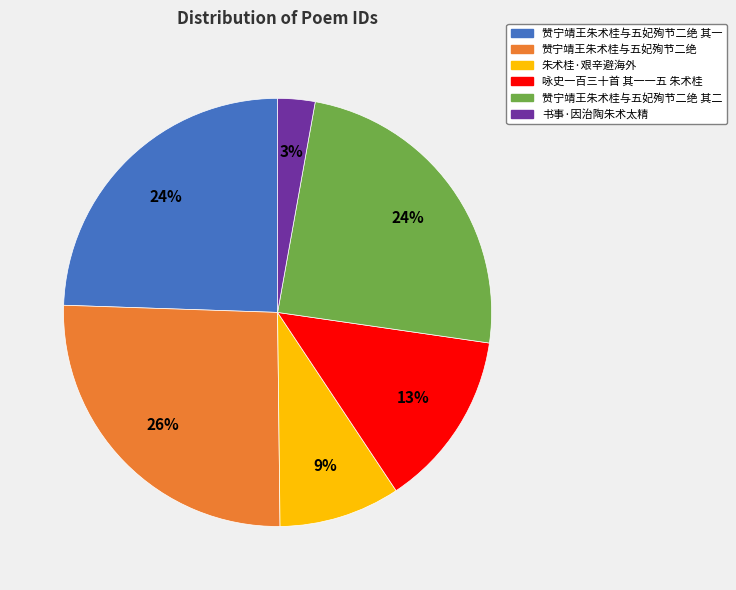

True or false: 咏史一百三十首 其一一五 朱术桂 accounts for 13% of the total.

True